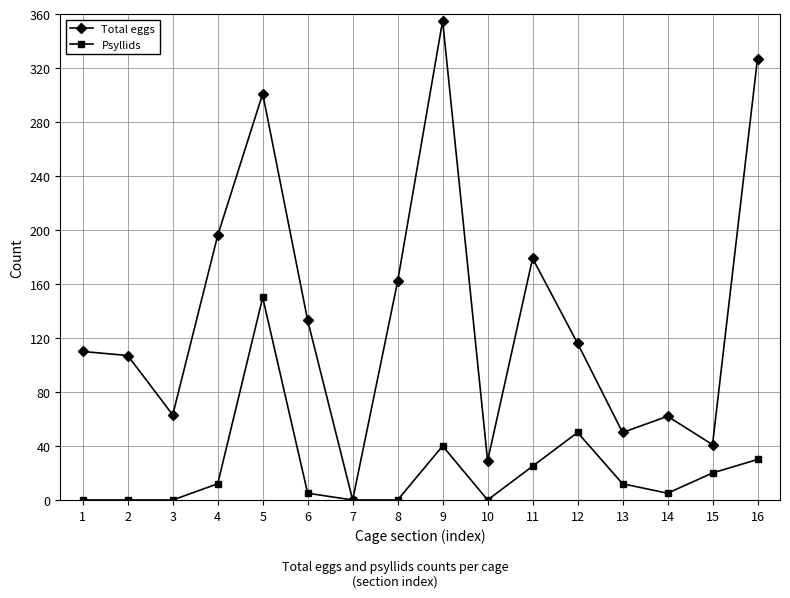

Is it true that Total eggs equals 267 at 8?

False